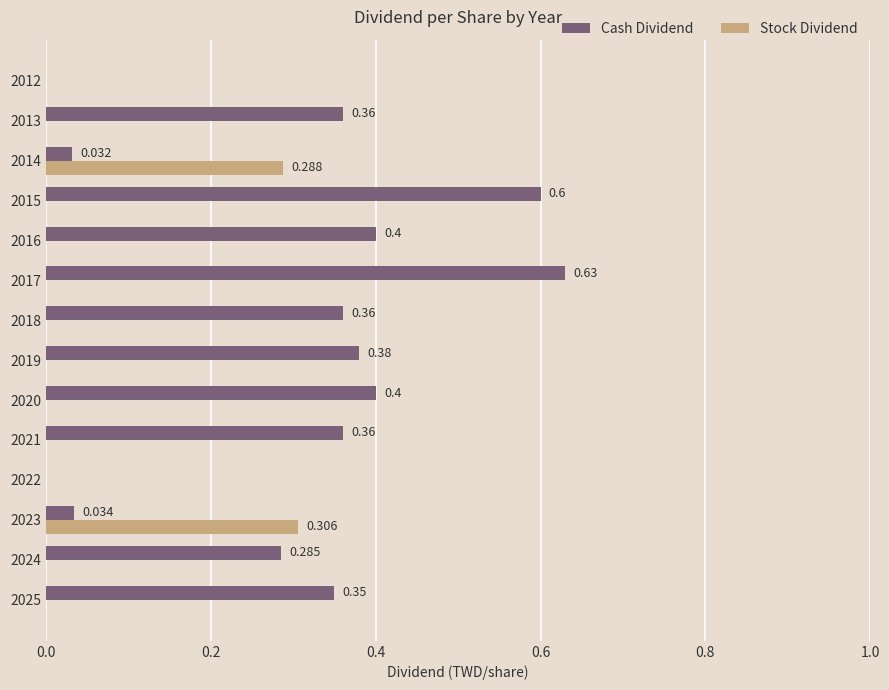

Which series changed the most between 2014 and 2013?

Cash Dividend